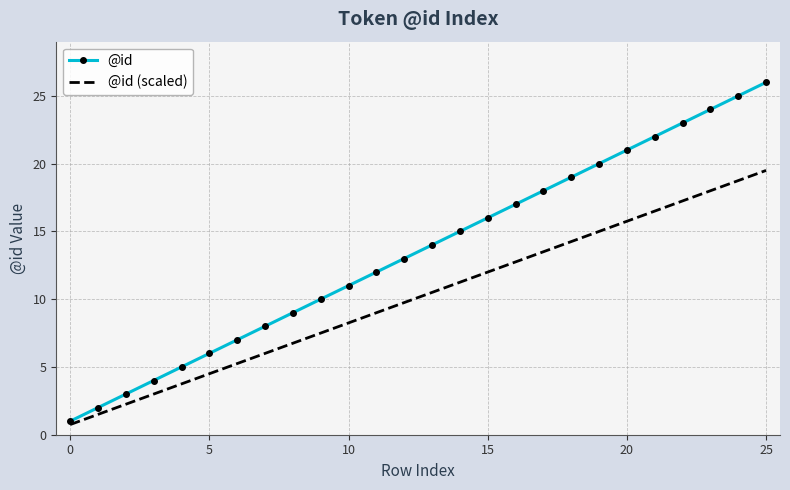

Rank the series by their maximum value, from highest to lowest.

@id, @id (scaled)